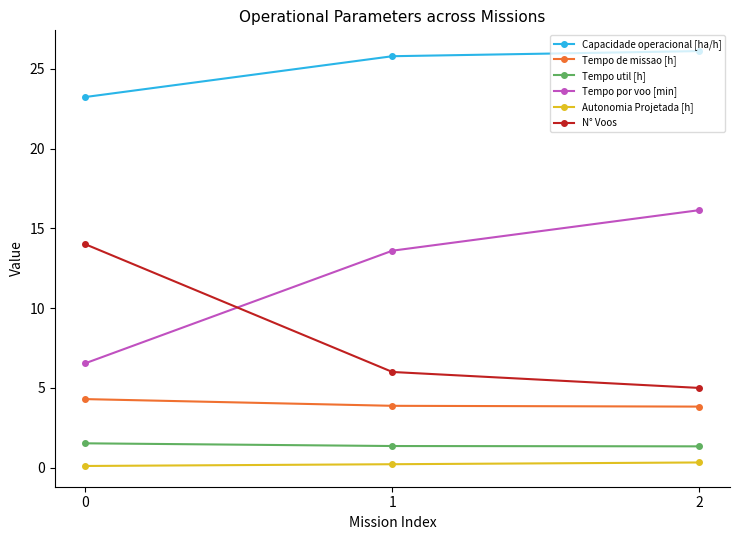

Does the chart display data point markers on the line(s)?

Yes